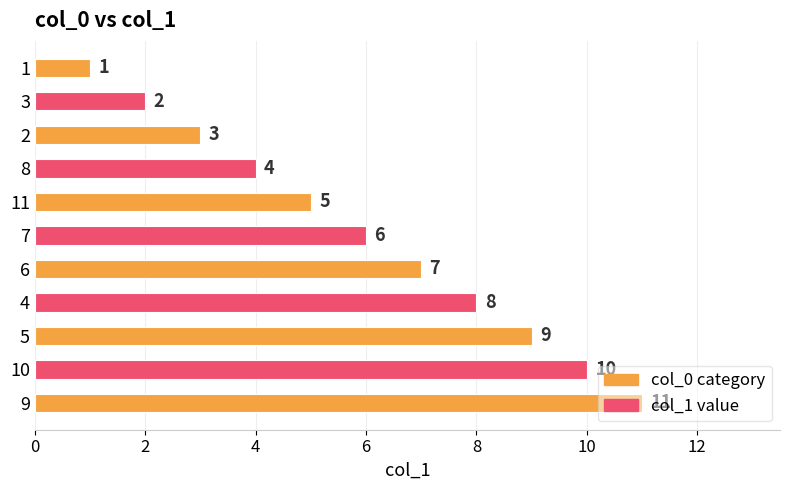

What is the maximum value shown in the chart?

11